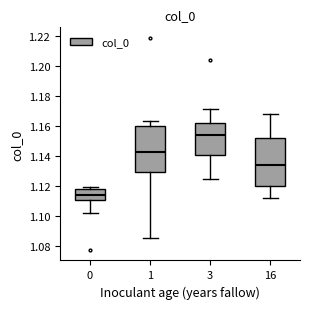

Reading left to right, transcribe this box plot: for each box, give where its median line is, the range the box spans, and where its two whiskers end, as read against the y-axis. The values are not printed on the chart, so give them approximately, as read against the axis.

0: median 1.114, box 1.110 to 1.118, whiskers 1.102 to 1.120
1: median 1.142, box 1.130 to 1.160, whiskers 1.086 to 1.164
3: median 1.154, box 1.140 to 1.162, whiskers 1.124 to 1.172
16: median 1.134, box 1.120 to 1.152, whiskers 1.112 to 1.168